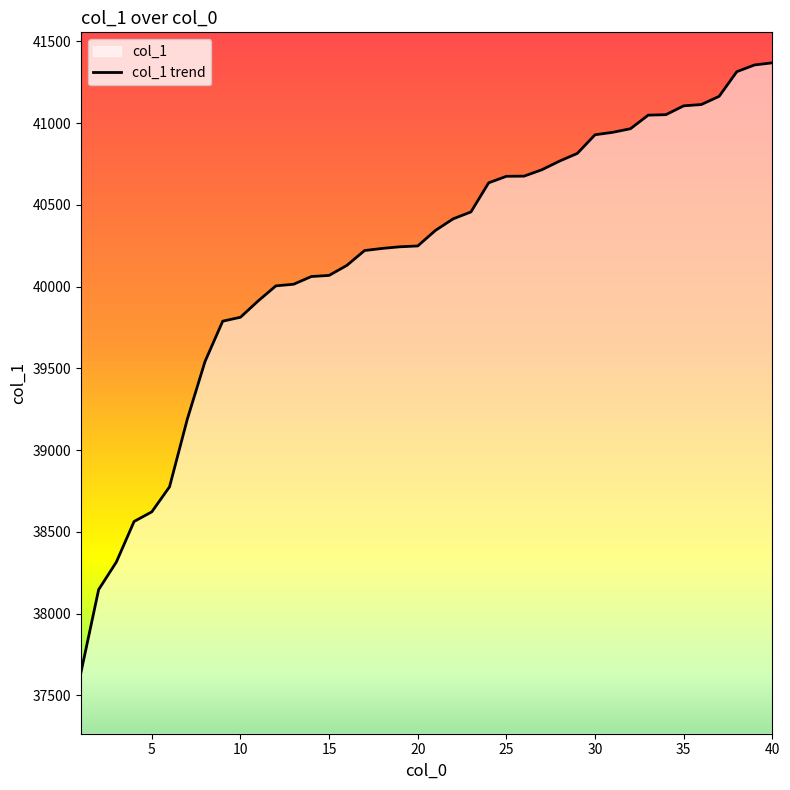

Which label corresponds to the smallest value in the chart?

1